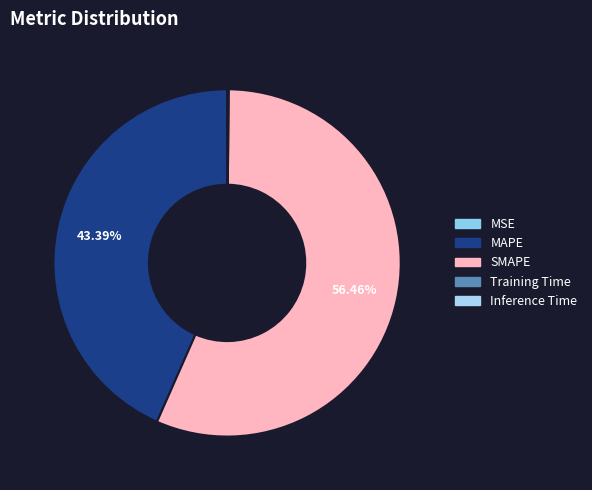

What is the change in value from MAPE to Inference Time?

-46.2